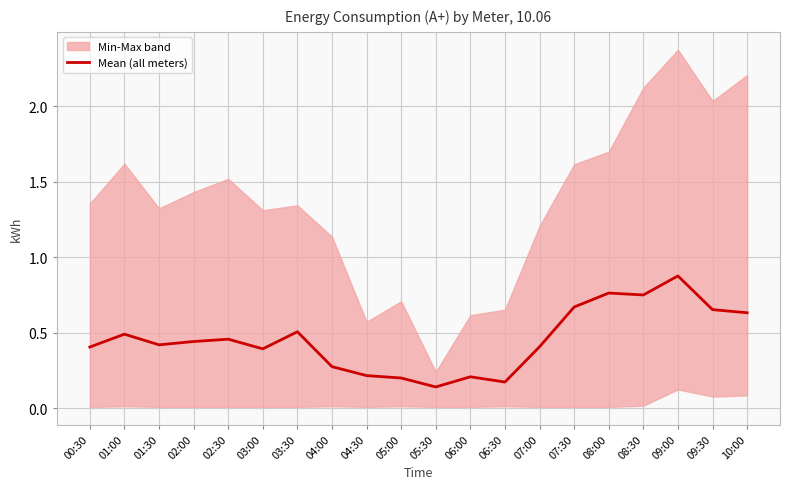

Count the values in the range 0 to 1.

20